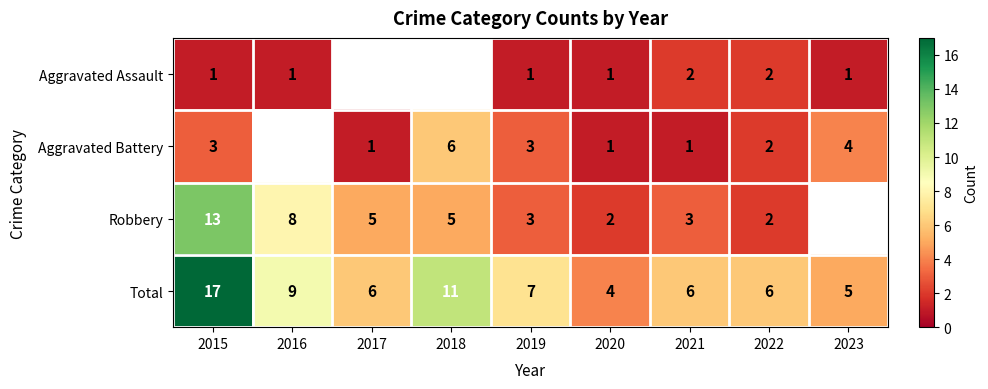

Between 2019 and 2021, which series saw the biggest shift?

Aggravated Battery